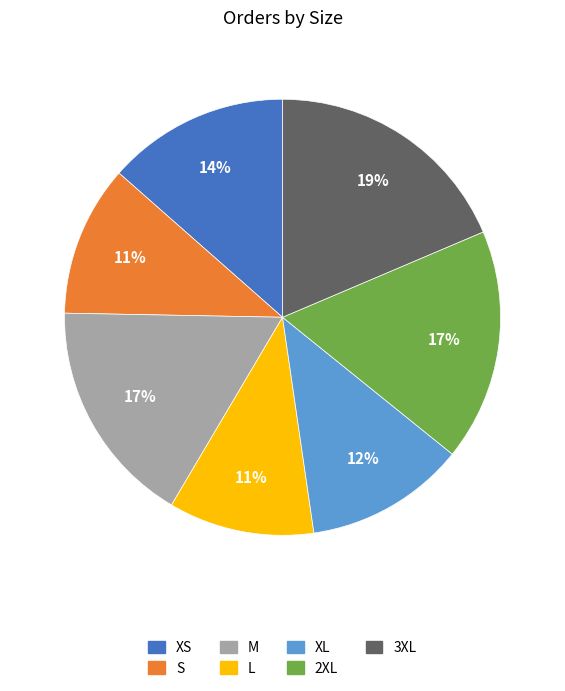

Do XS and 2XL together represent more than half of the pie?

No